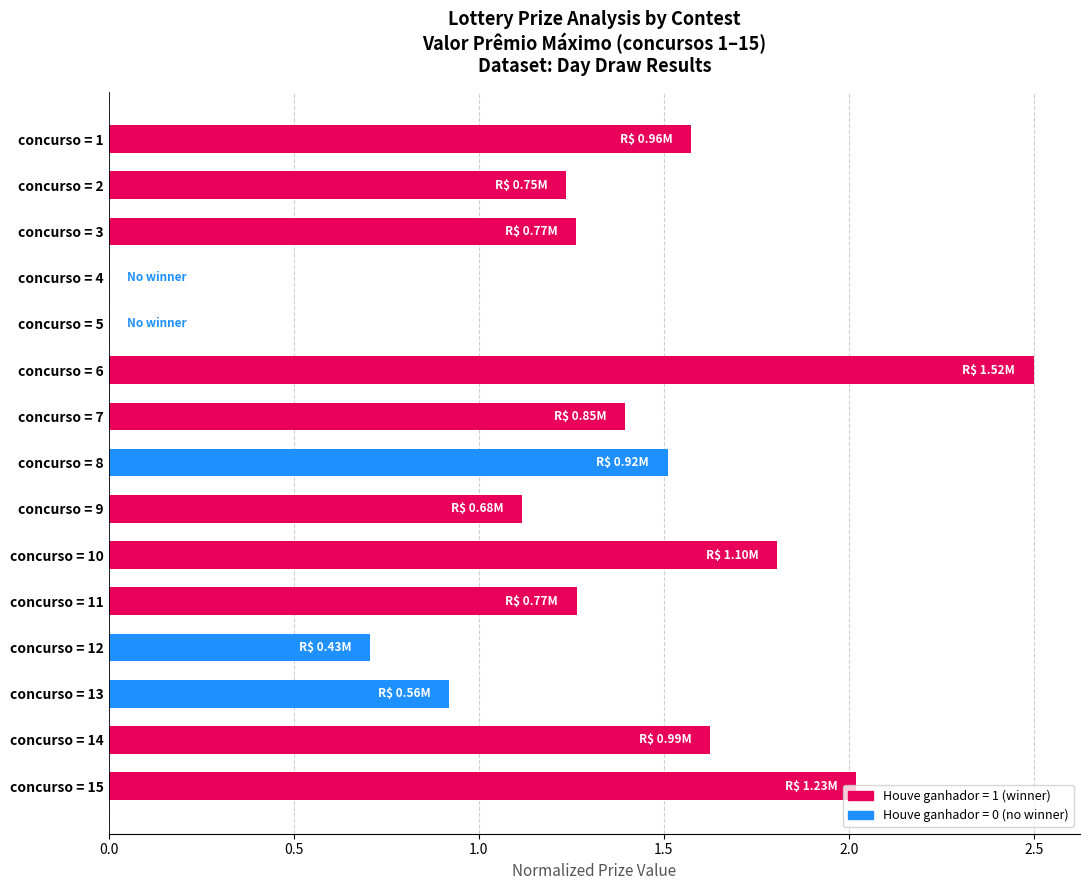

What is the maximum value shown in the chart?

2.5